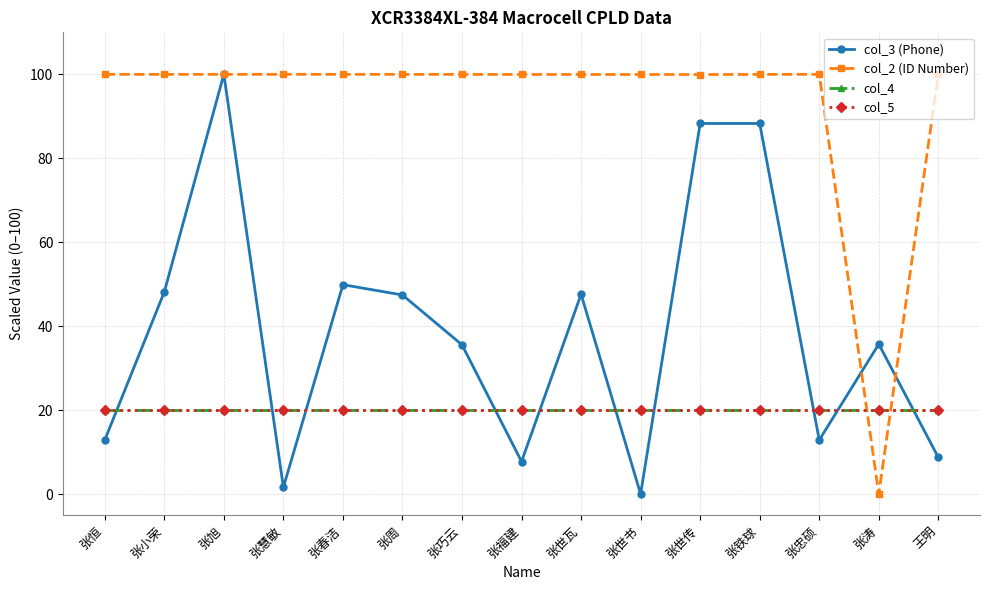

Which category has the highest value across all series?

张旭